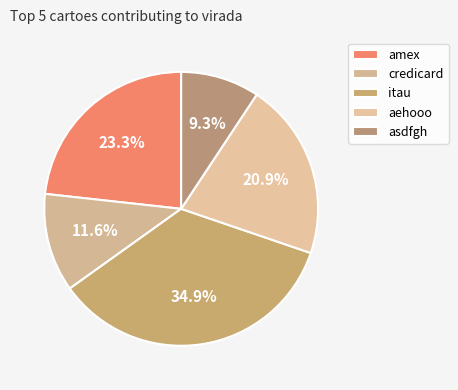

Which category has the biggest portion of the pie?

itau